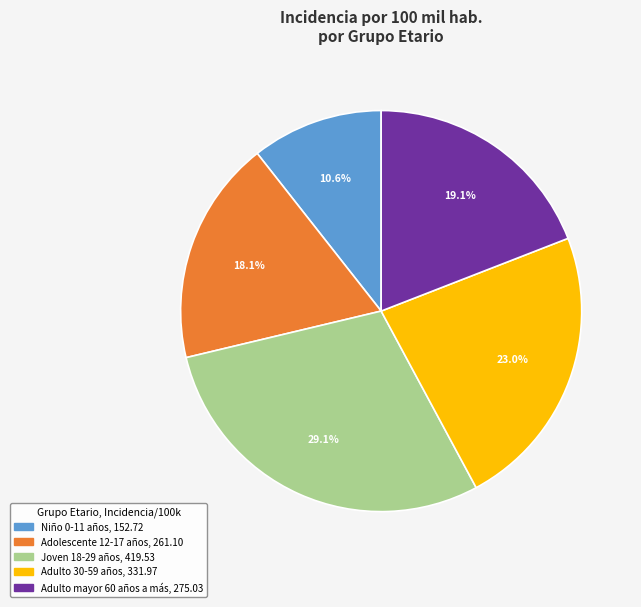

Does any single category account for the majority?

No